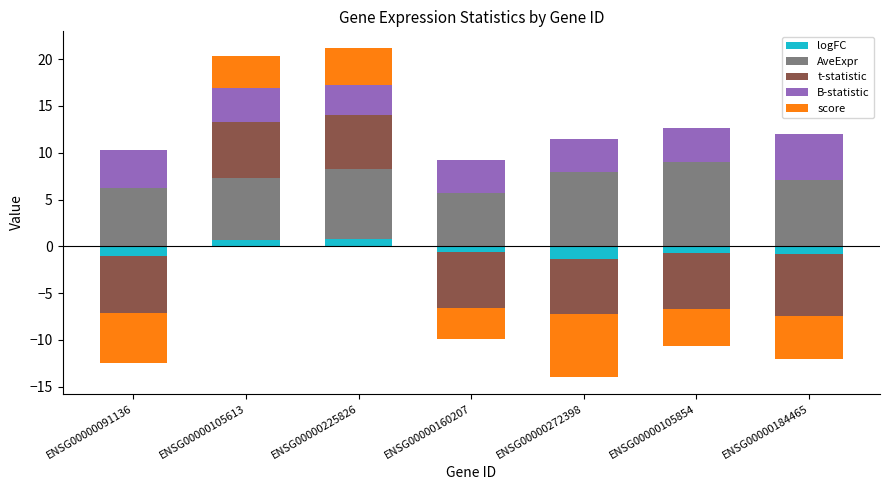

What is the label of the 1st bar from the right?

ENSG00000184465